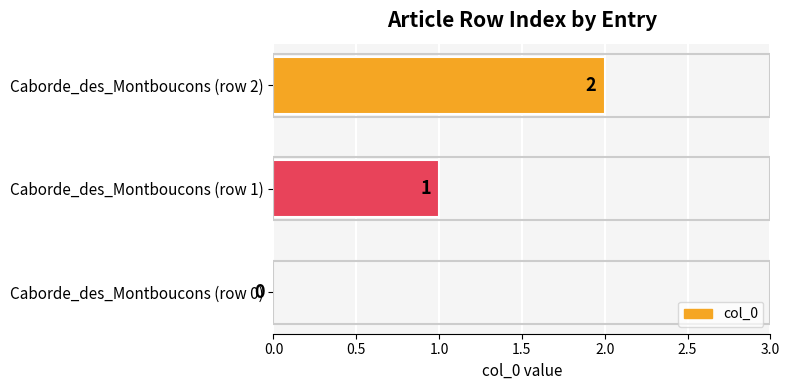

The chart shows a value of 0 at Caborde_des_Montboucons (row 1). True or false?

False